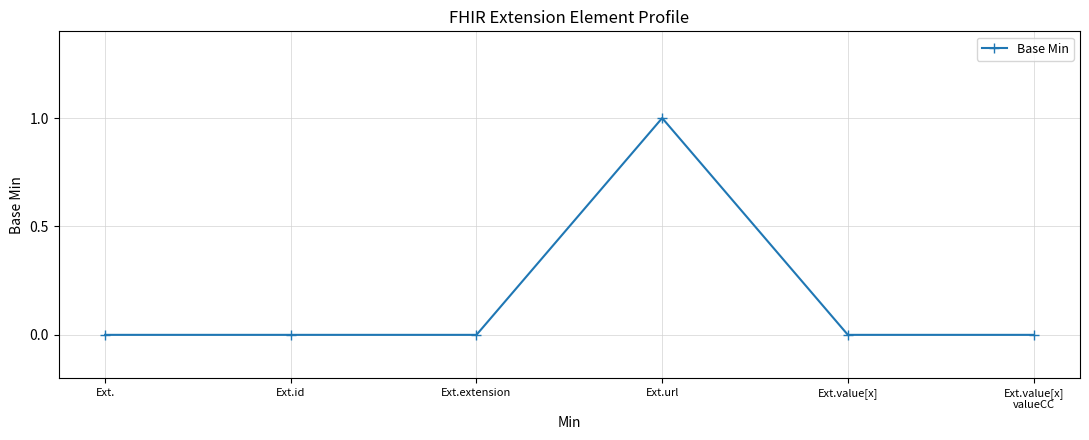

Is this an area chart (filled region under the line)?

No